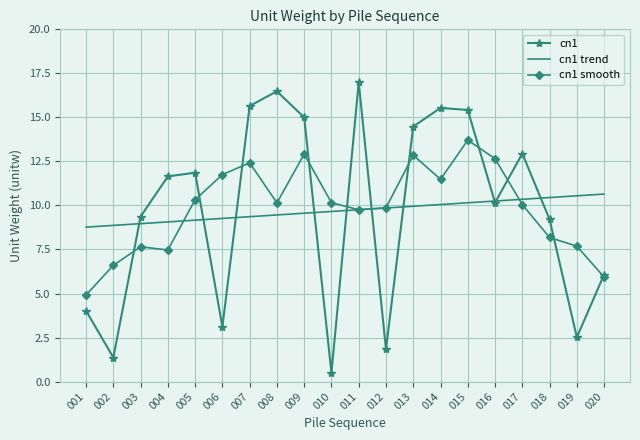

Where do cn1 smooth and cn1 first cross each other?

002 and 003